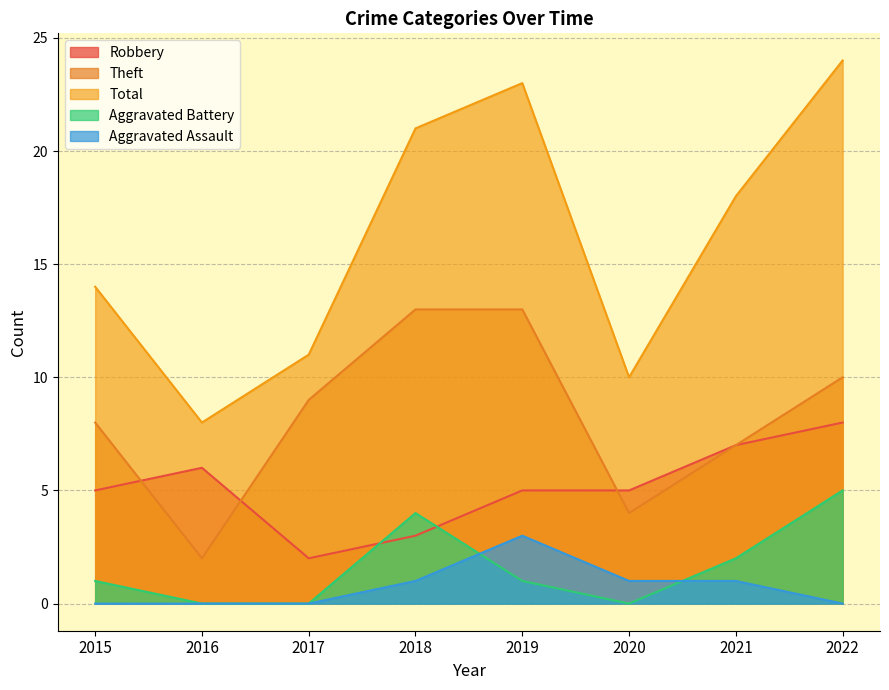

What is the difference between the Aggravated Assault values at 2022 and 2021?

1